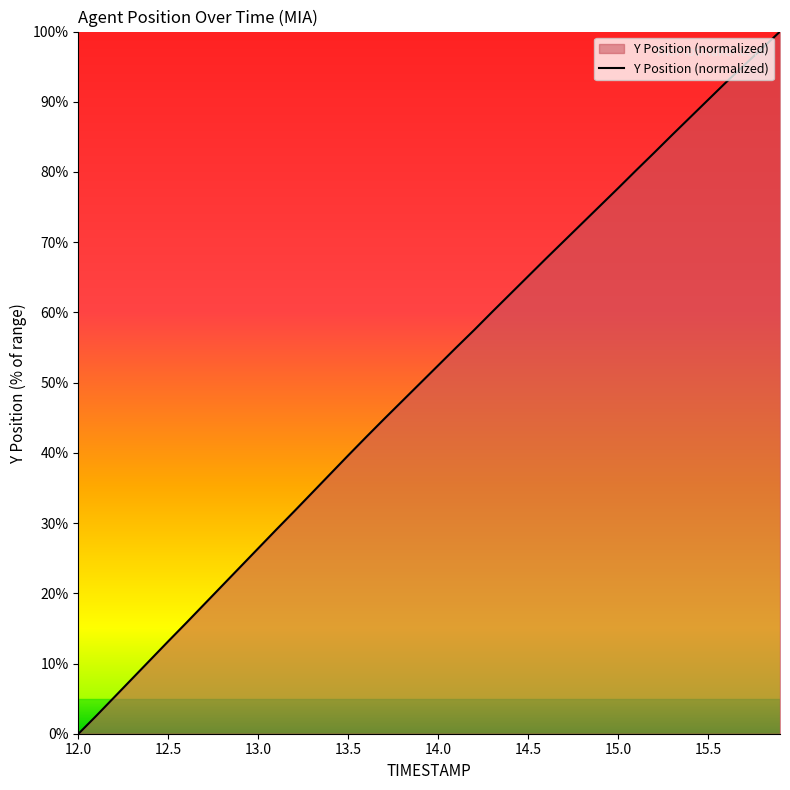

Does the chart display data point markers on the line(s)?

No